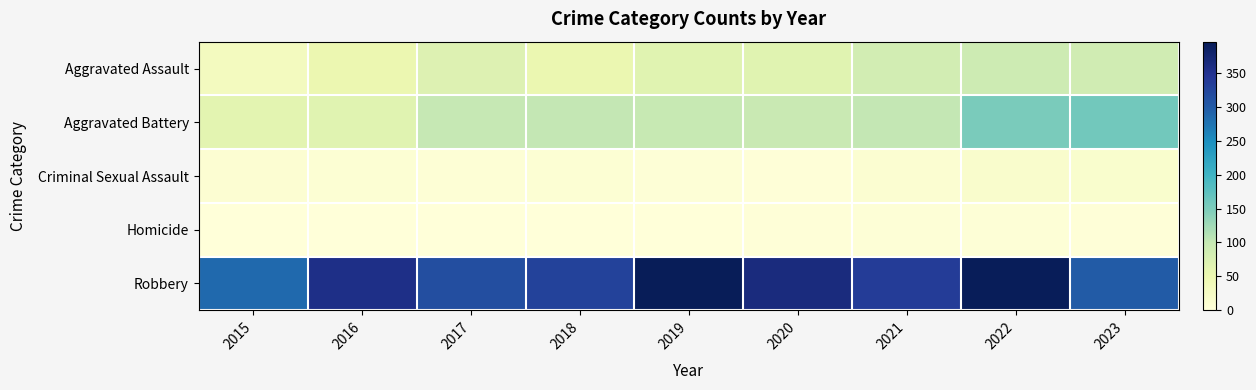

Between 2015 and 2021, which is larger?

2021